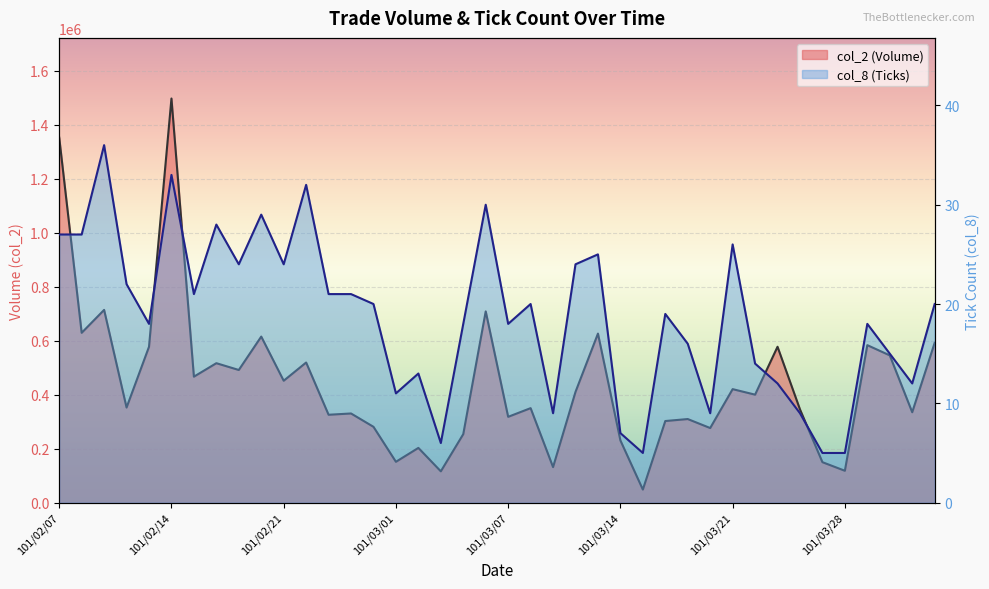

Rank the series by their maximum value, from highest to lowest.

col_2, col_8